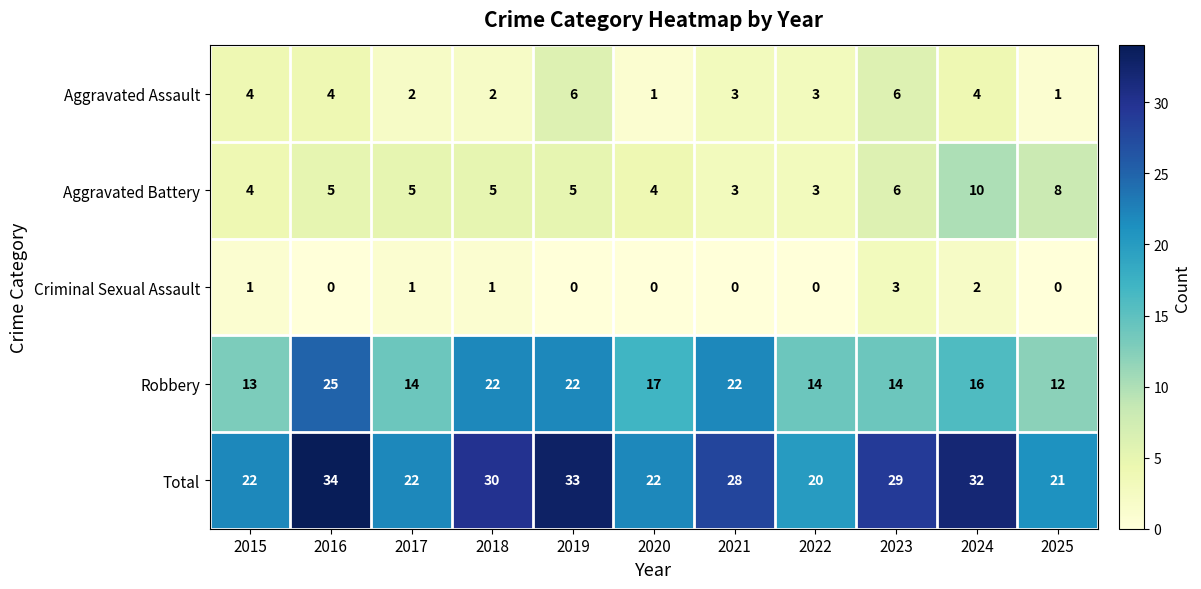

How many Aggravated Battery values are between 4 and 6?

7